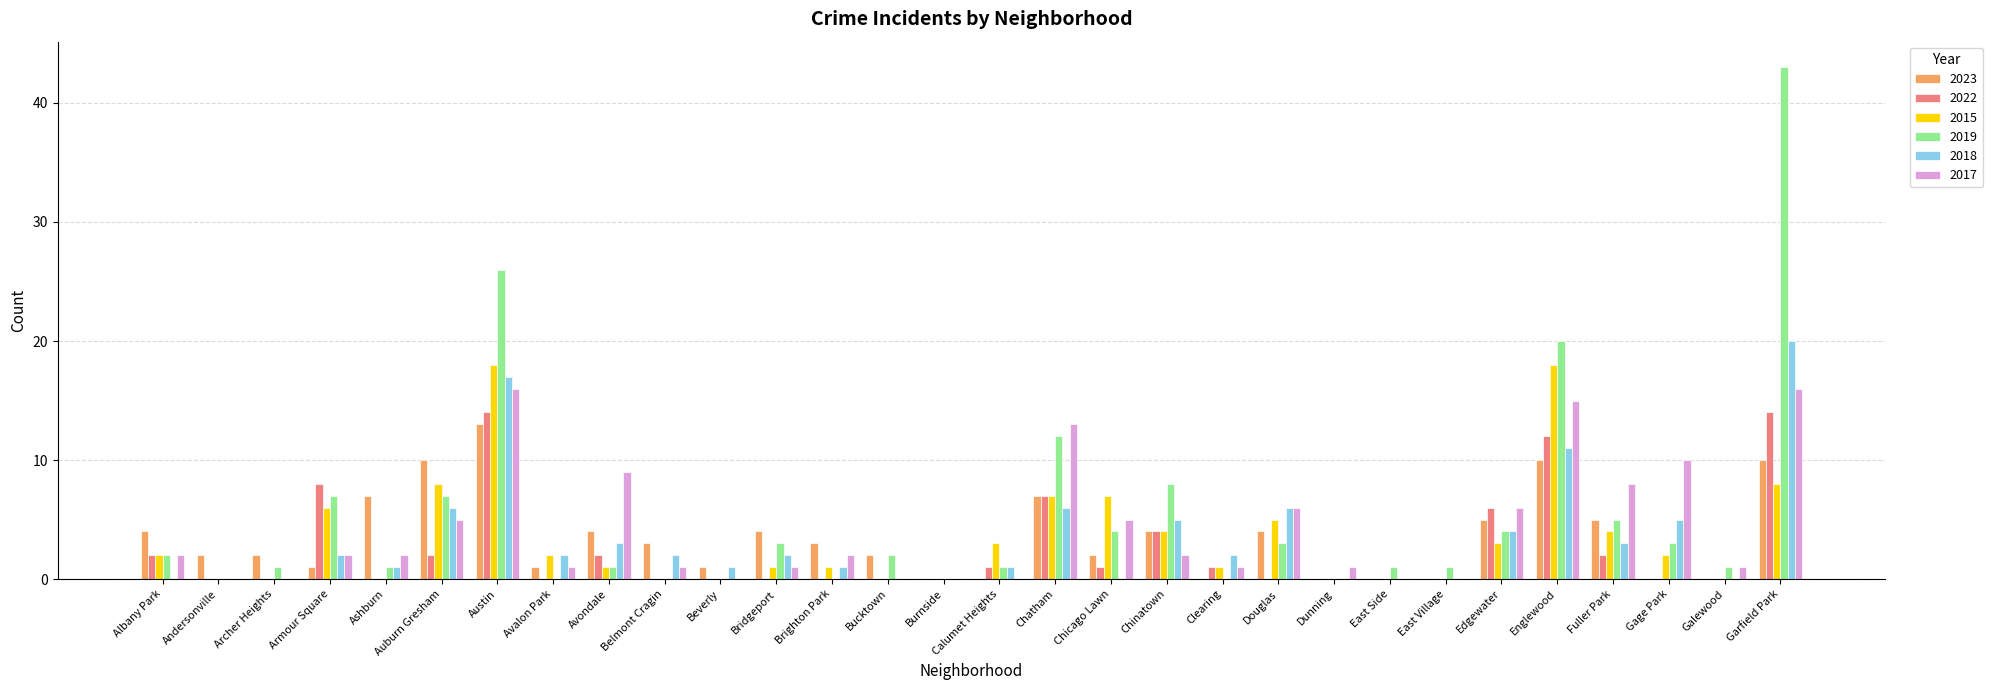

Is the value of 2023 at Edgewater greater than the value of 2018 at Andersonville?

Yes